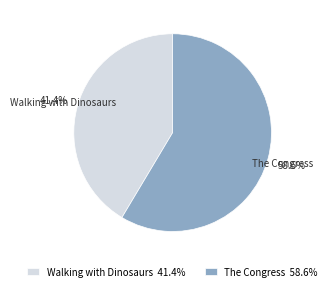

What is the ratio of the value at The Congress to the value at Walking with Dinosaurs?

1.4